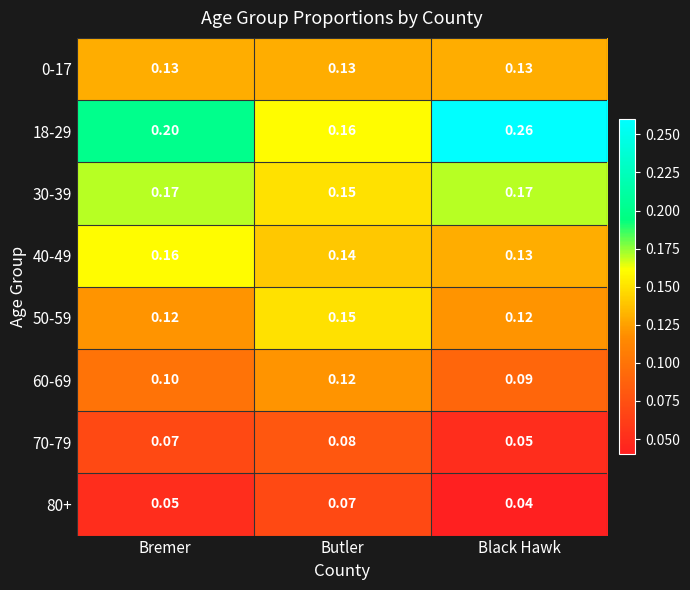

At which label does 40-49 reach its peak?

Bremer